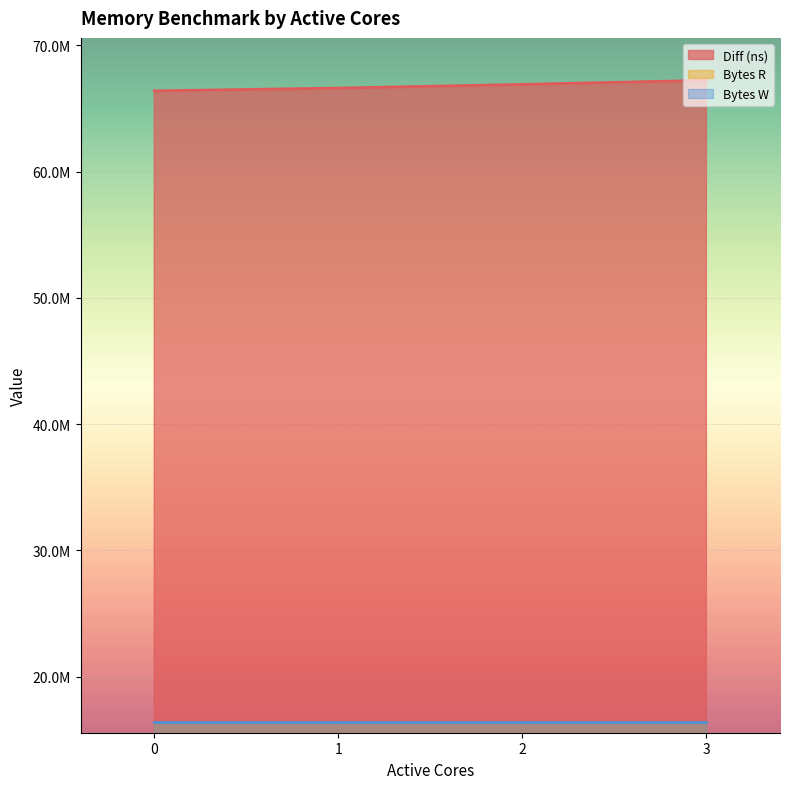

What is the total value across all series at 1?

99381106